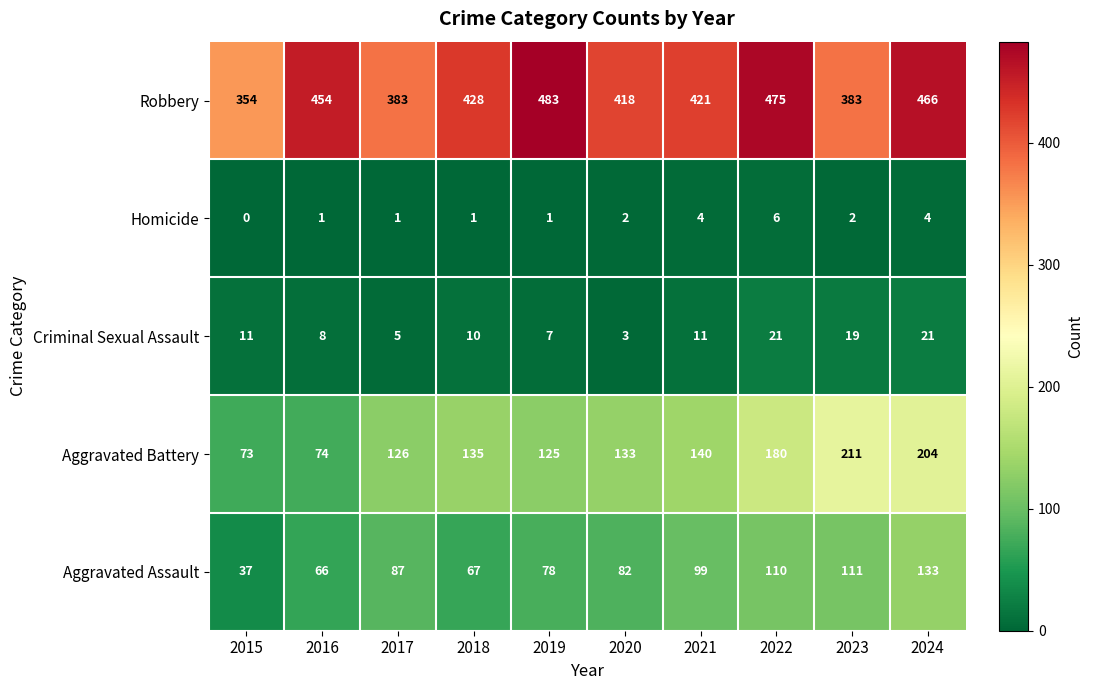

What is the maximum value shown in the chart?

483